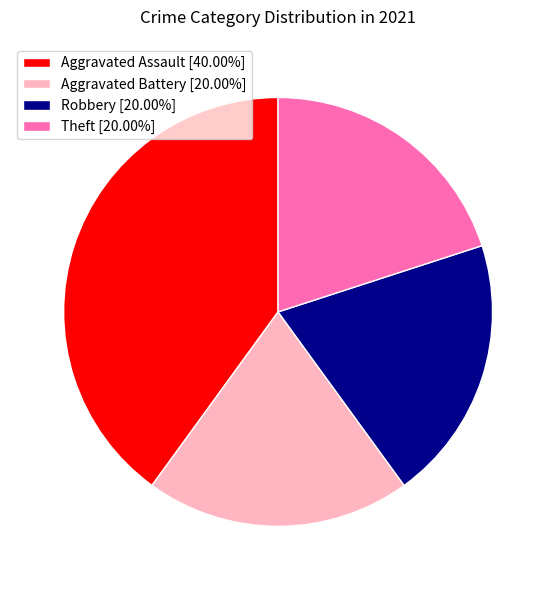

Do Theft [20.00%] and Robbery [20.00%] together represent more than half of the pie?

No